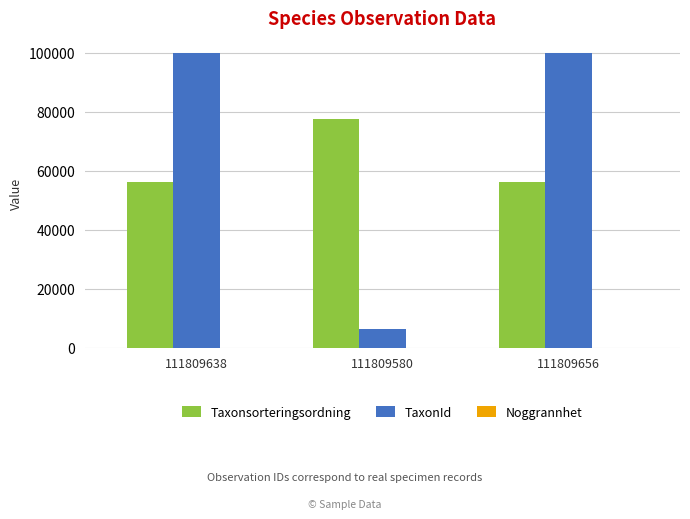

Which series has the largest total across all categories?

TaxonId